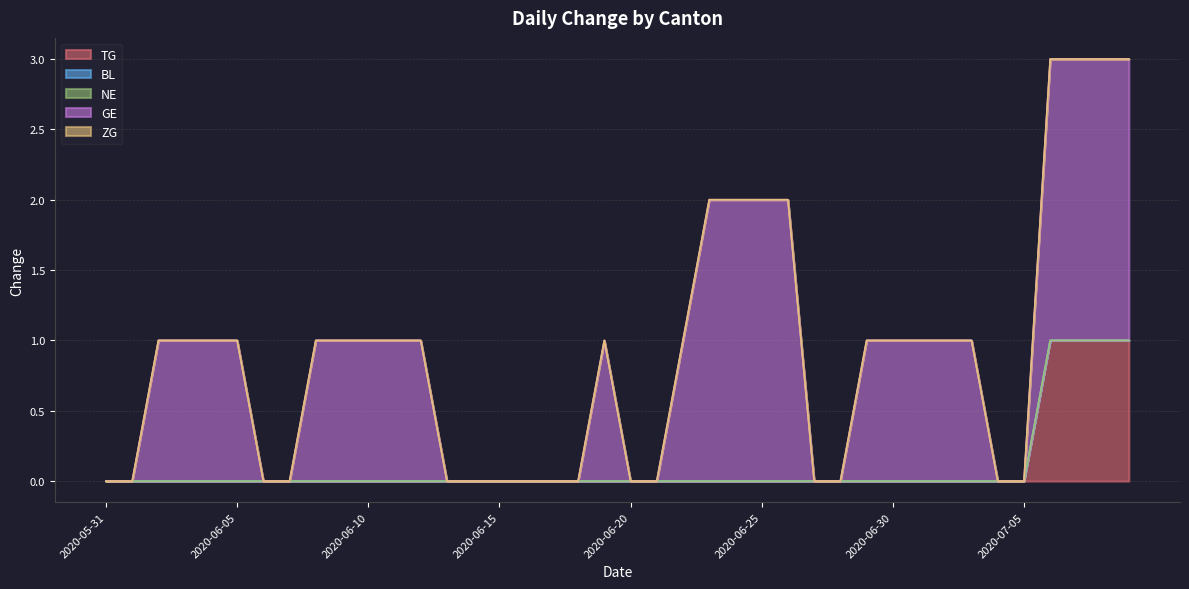

How many values in the GE series are below 1?

16